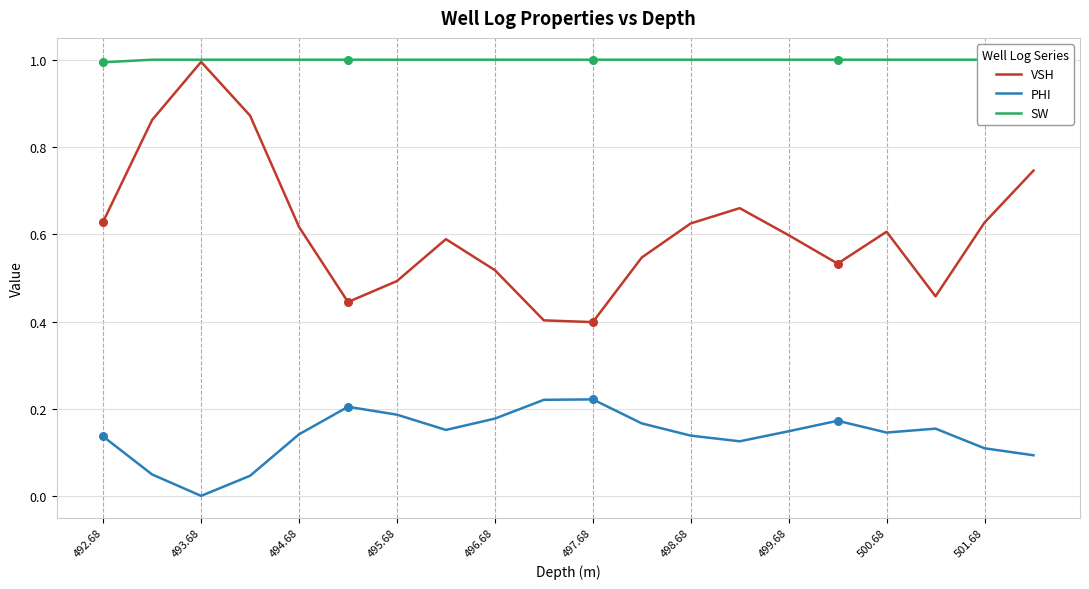

Which series contains the lowest Y value?

PHI